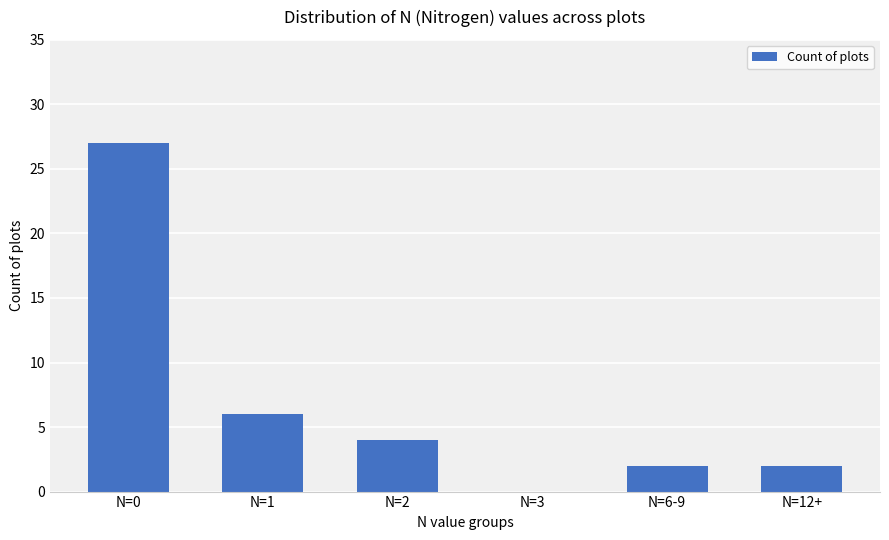

What is the difference between the values at N=6-9 and N=0?

25